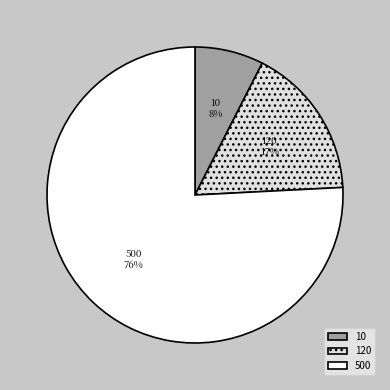

Rank the categories by value from highest to lowest.

500, 120, 10